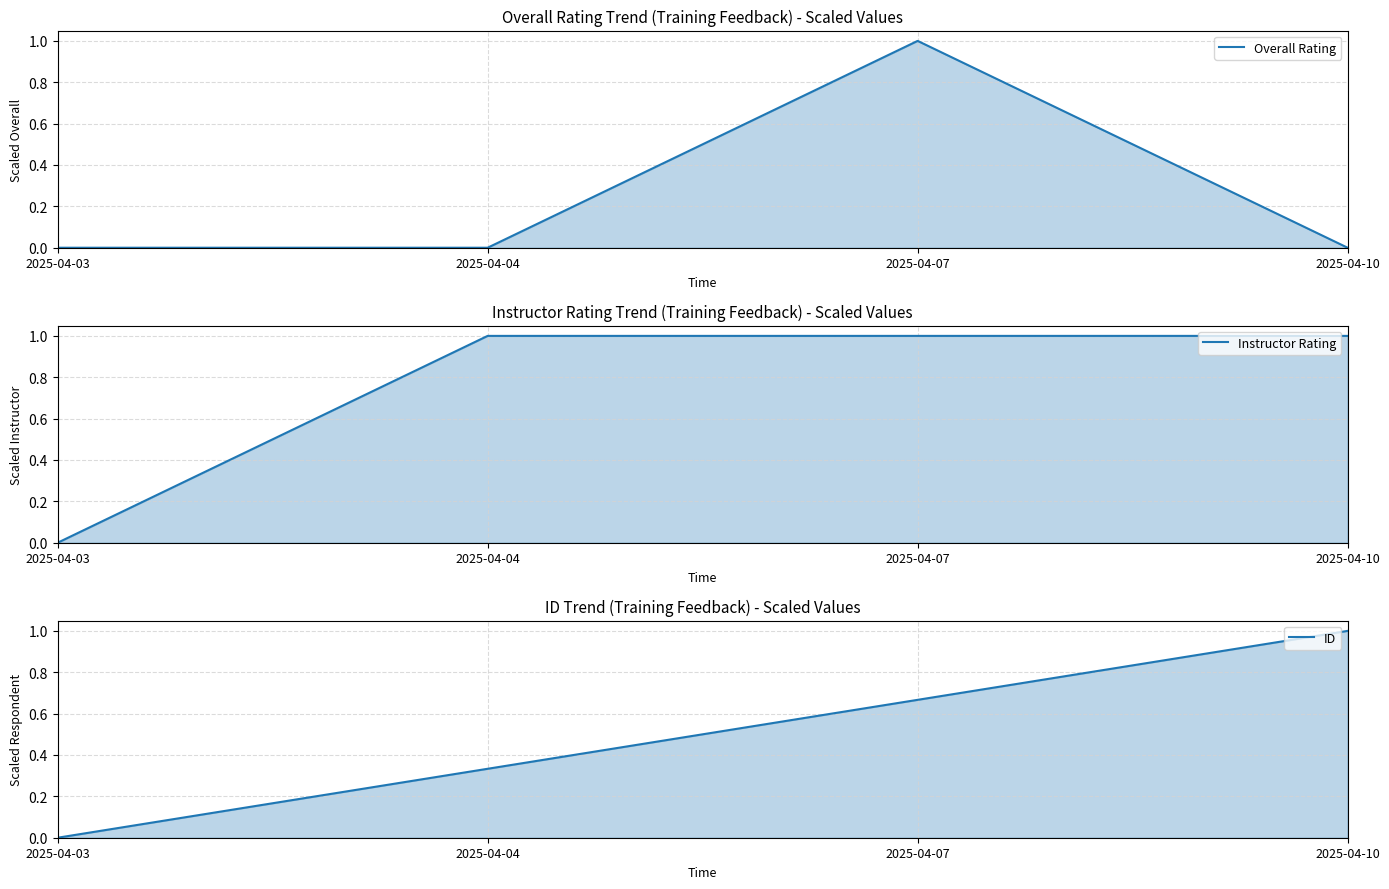

How many lines are shown in the chart?

3